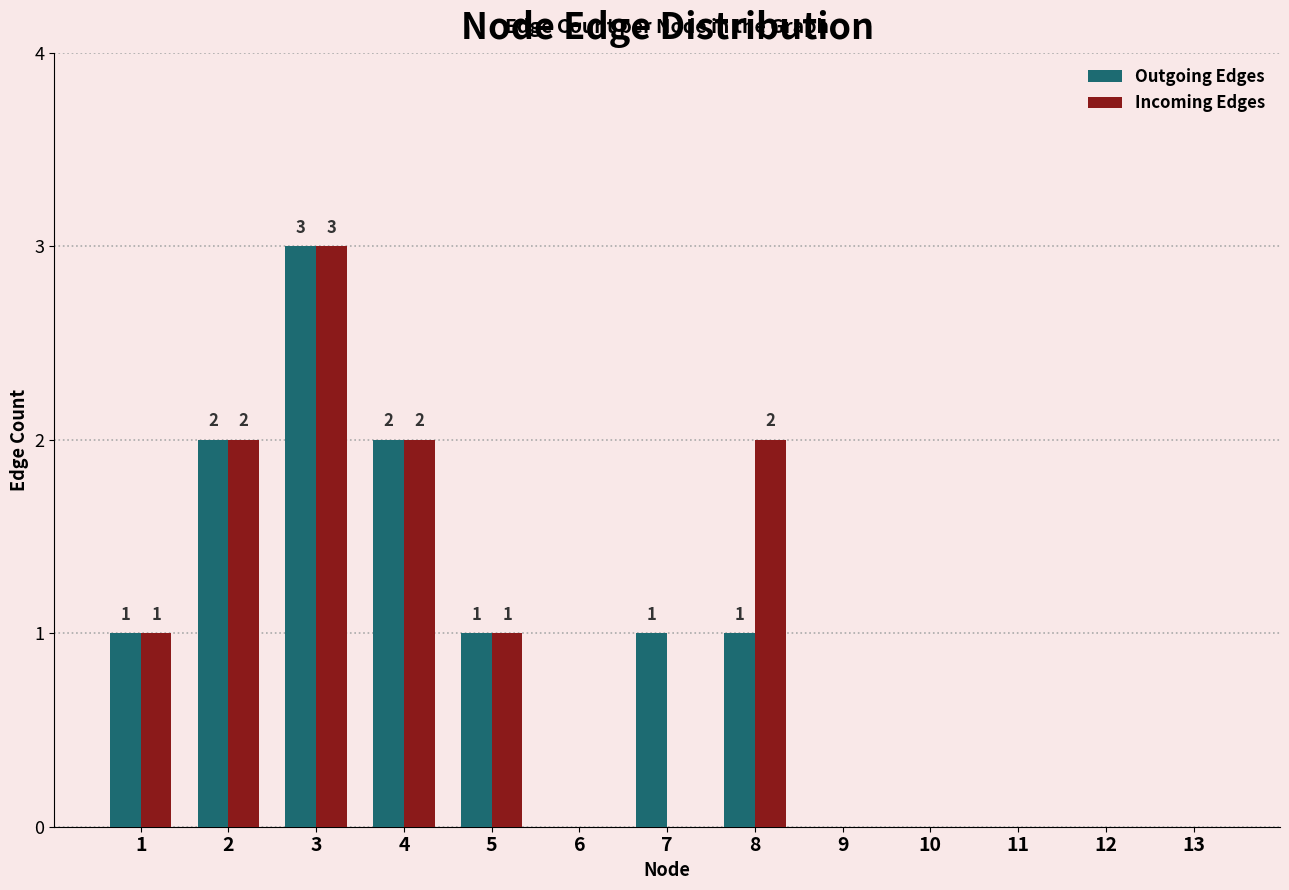

What are all the series names shown in the legend?

Outgoing Edges, Incoming Edges